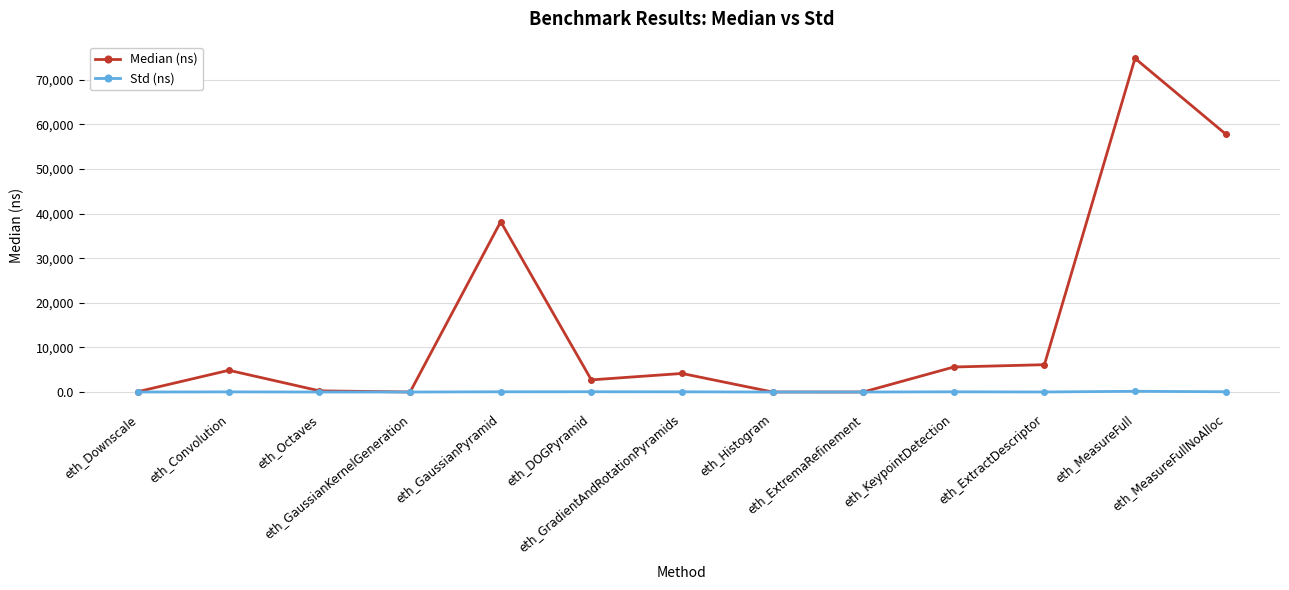

What are all the series names shown in the legend?

Median (ns), Std (ns)